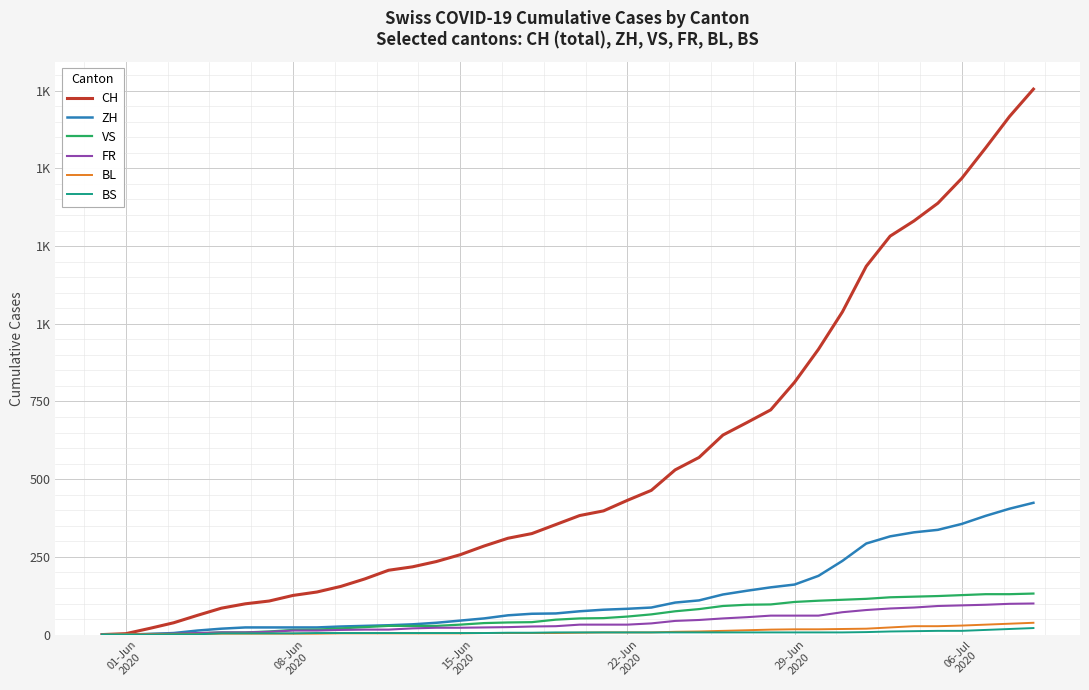

True or false: VS and BS cross at least once.

False